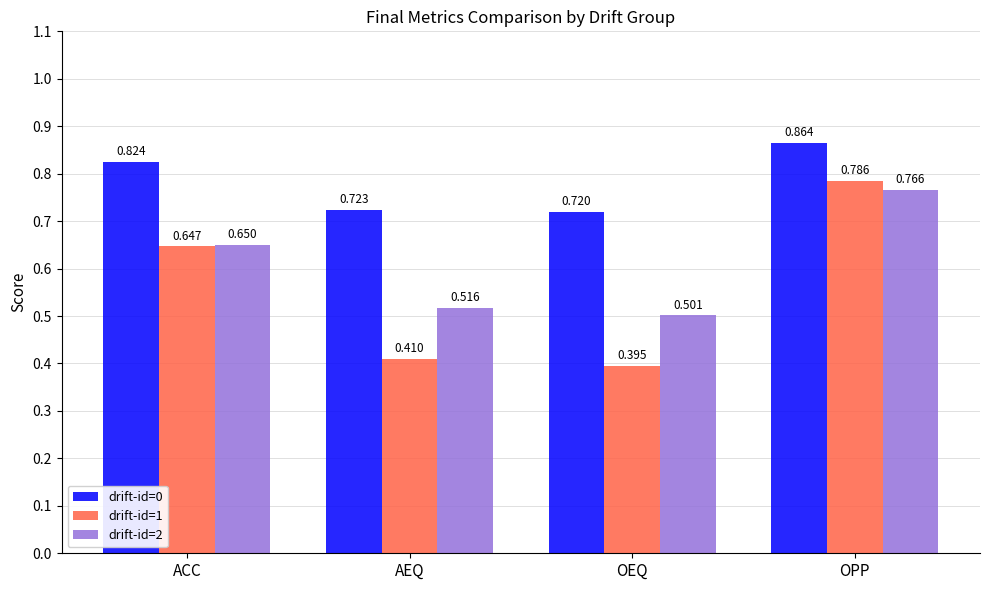

How many bars are there in total?

12